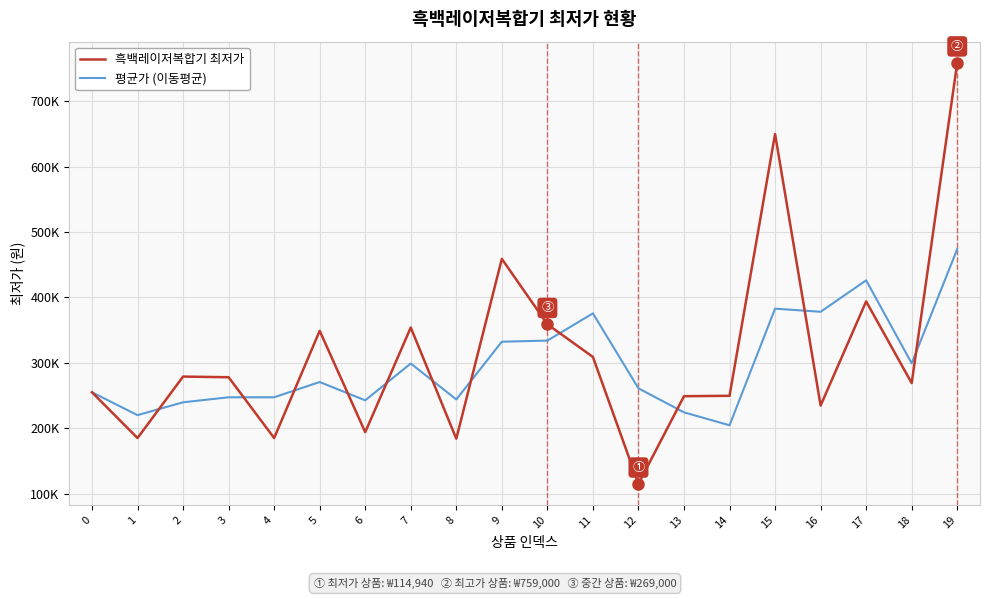

What are all the series names shown in the legend?

흑백레이저복합기 최저가, 평균가 (이동평균)